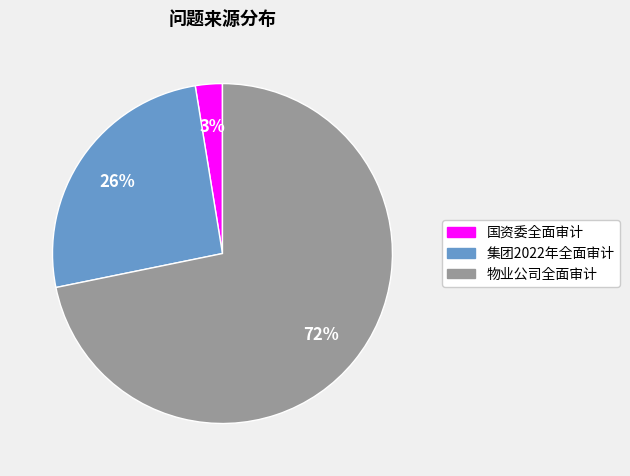

What is the ratio of the value at 物业公司全面审计 to the value at 集团2022年全面审计?

2.8